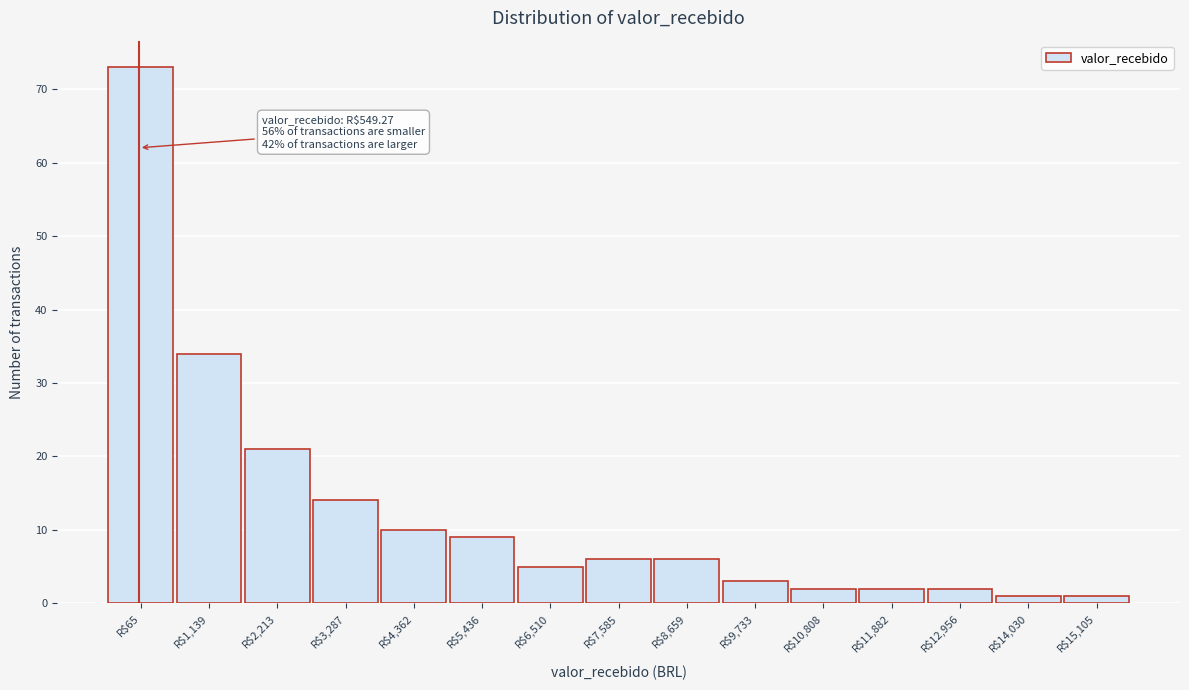

Reading left to right, transcribe all the data shown in this chart.

73	34	21	14	10	9	5	6	6	3	2	2	2	1	1